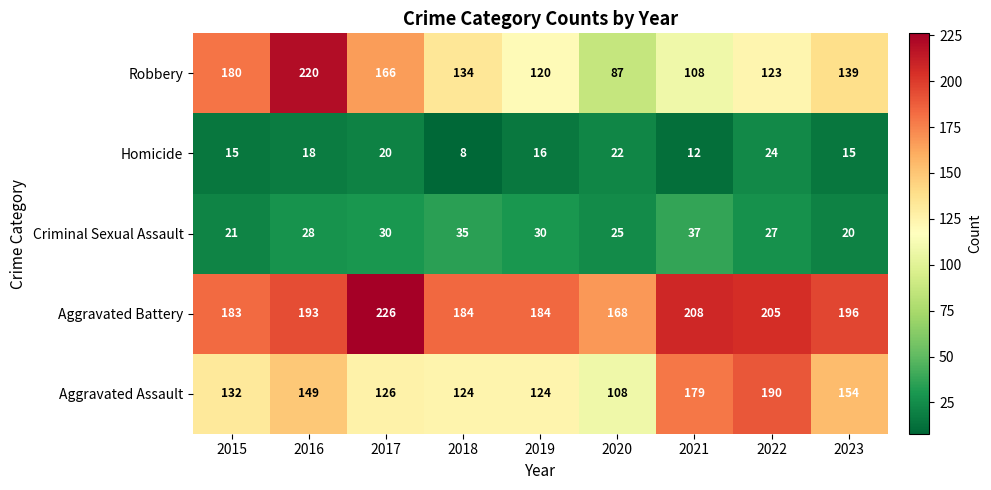

List the series in order of their peak value, highest first.

Aggravated Battery, Robbery, Aggravated Assault, Criminal Sexual Assault, Homicide